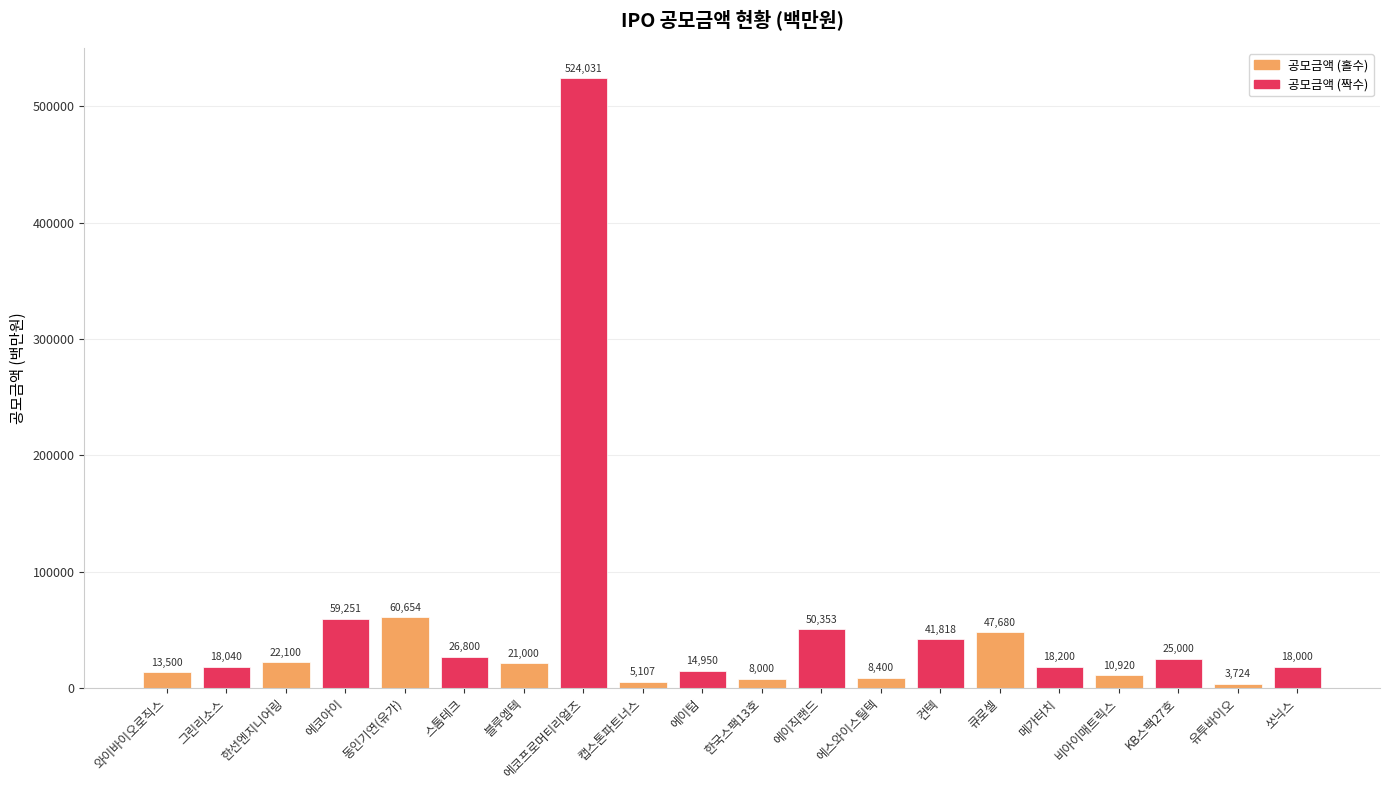

Which category has the lowest value across all series?

유투바이오